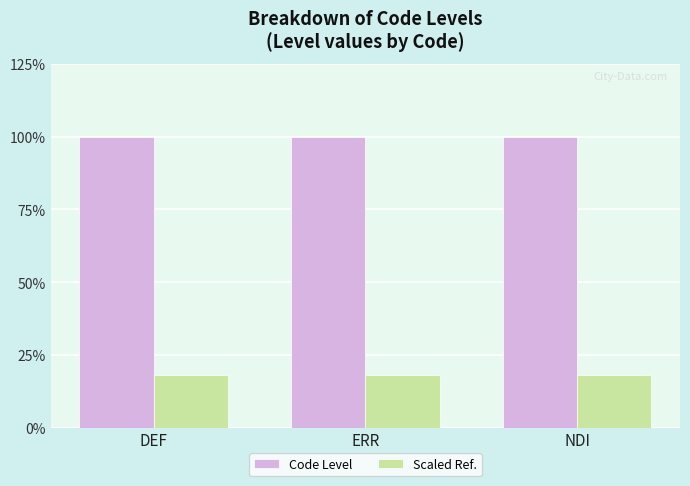

At which label does Code Level reach its minimum?

DEF